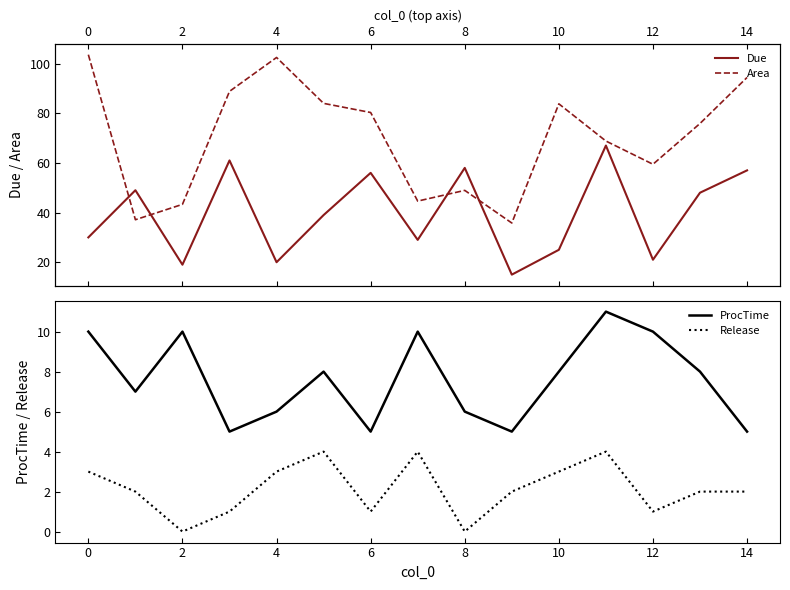

What are all the series names shown in the legend?

Due, Area, ProcTime, Release